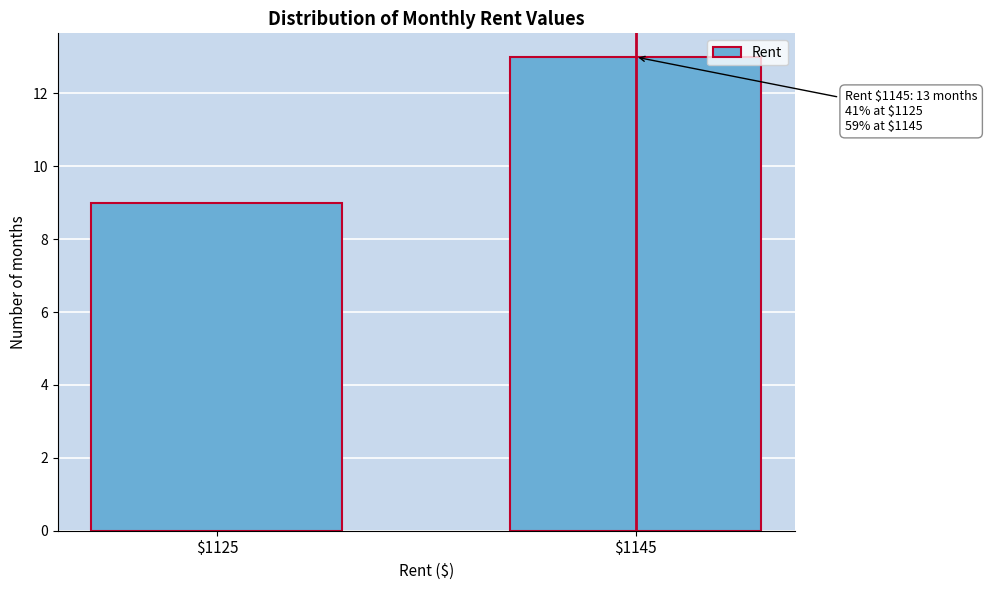

Reading right to left, transcribe all the data shown in this chart.

13	9